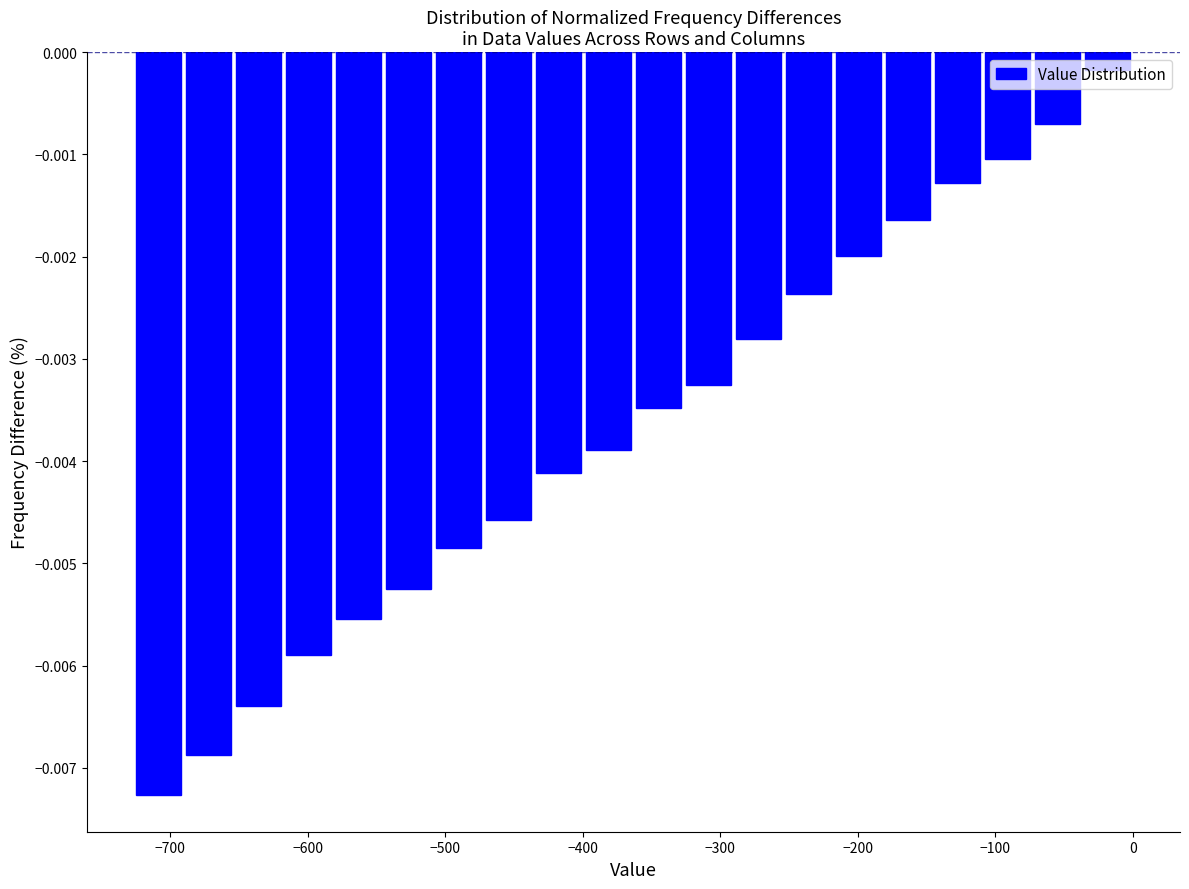

Around what value on the x-axis is the tallest bar? Give the approximate position of its centre, as read against the axis.

-20